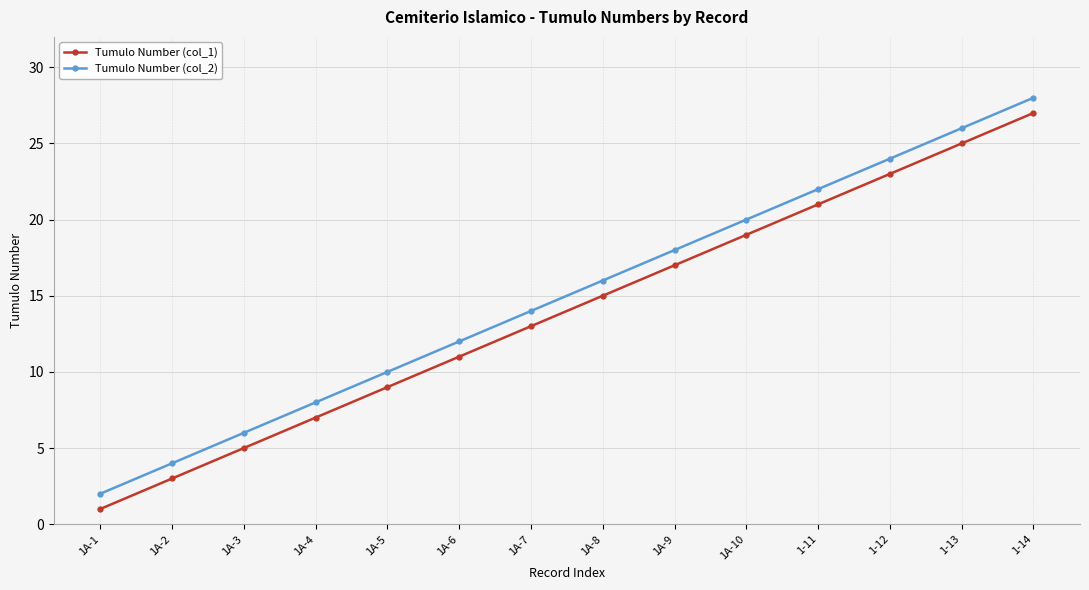

True or false: Tumulo Number (col_1) has a value of 23 at 1-12.

True